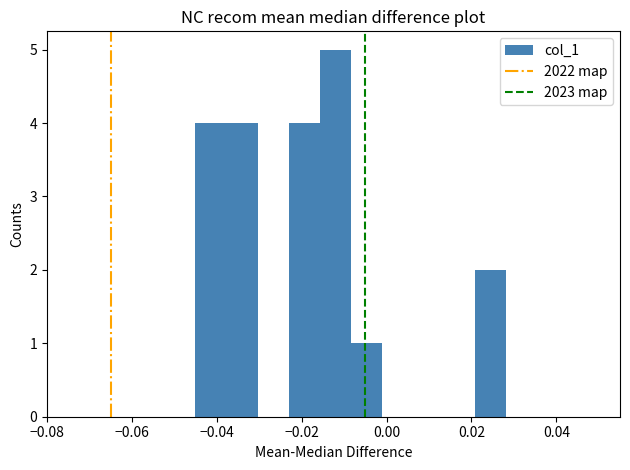

Read against the x-axis, roughly where is the centre of the tallest bar?

-0.012